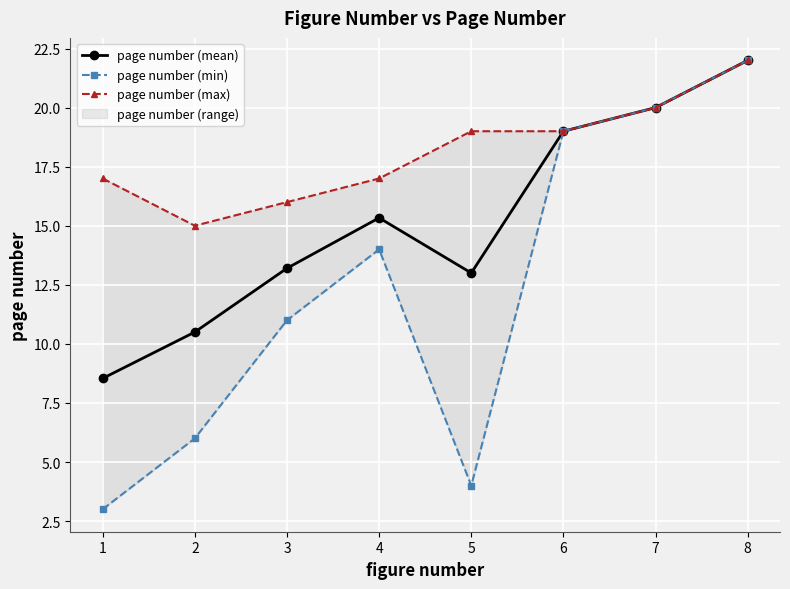

How many lines are shown in the chart?

3